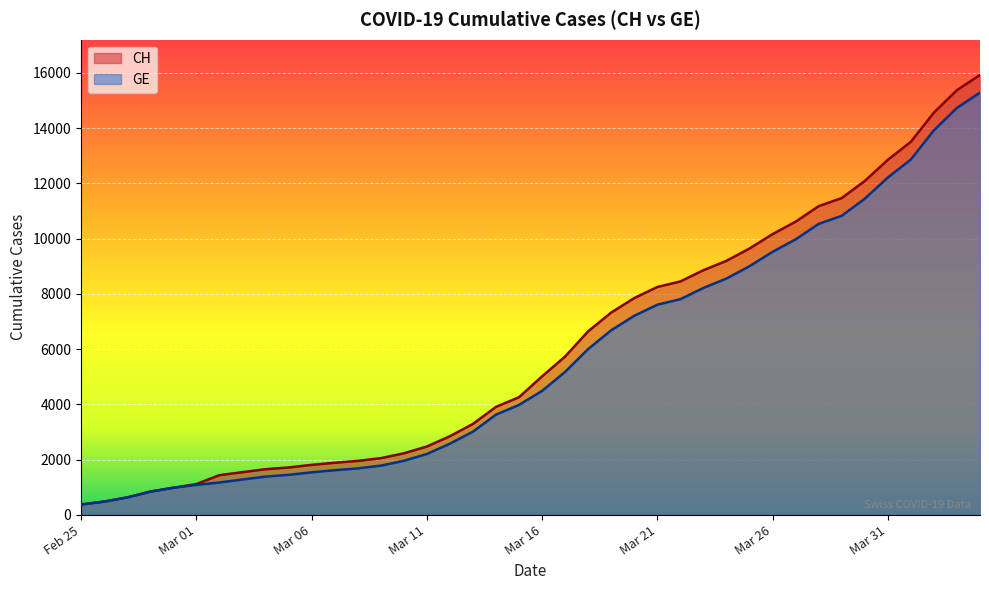

What is the minimum value shown in the chart?

375